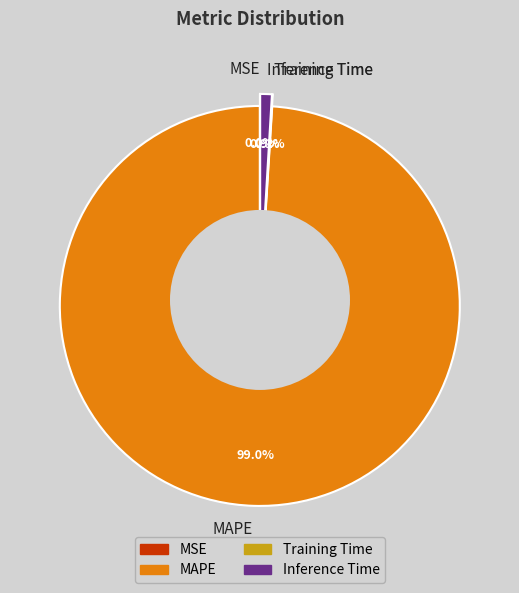

True or false: Inference Time accounts for 1% of the total.

True